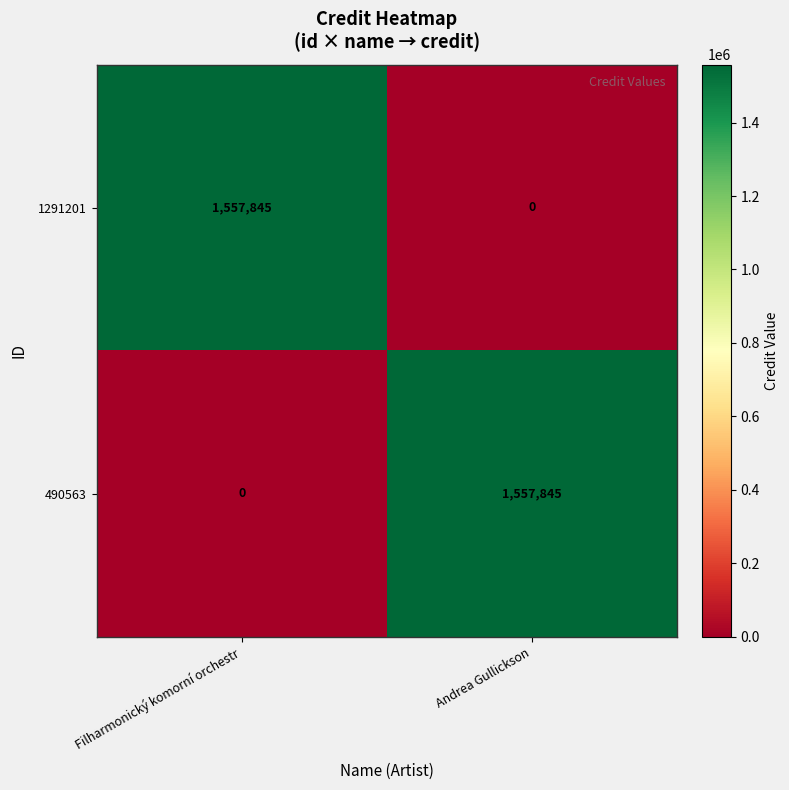

Which category has the lowest value in the 1291201 series?

Andrea Gullickson